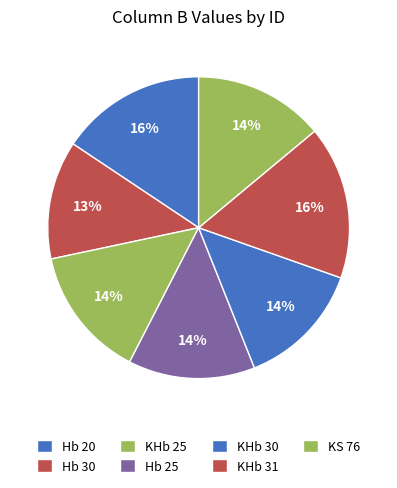

How many segments does this pie chart have?

7